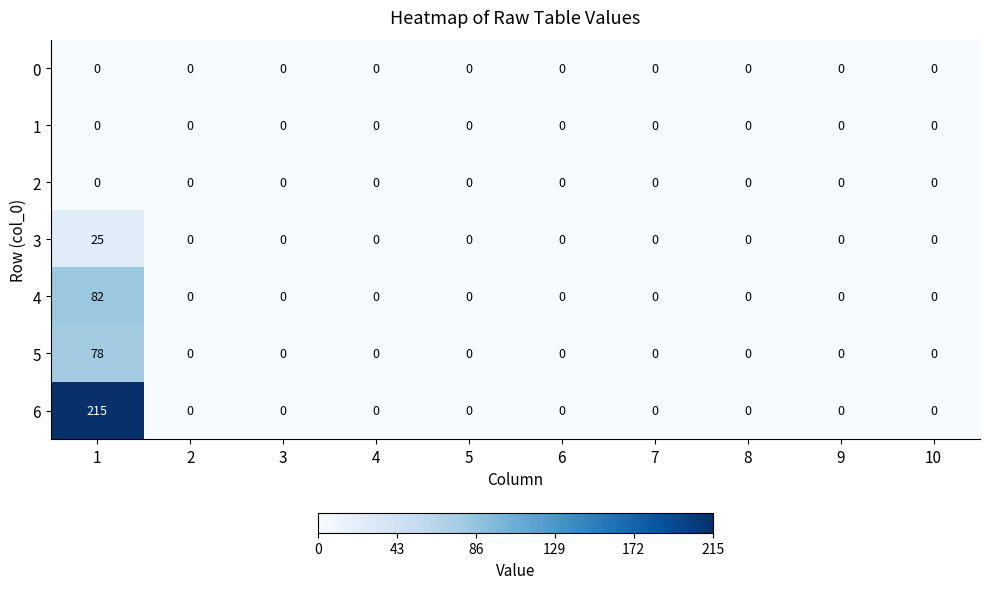

The value of 4 at 10 is 0. True or false?

True